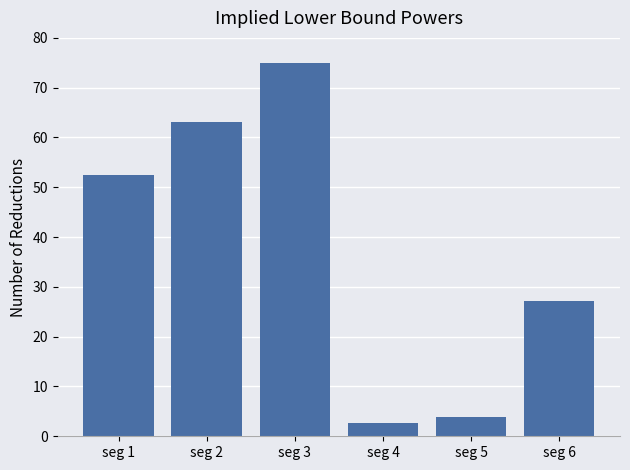

True or false: the data shows 63.1 at seg 2.

True